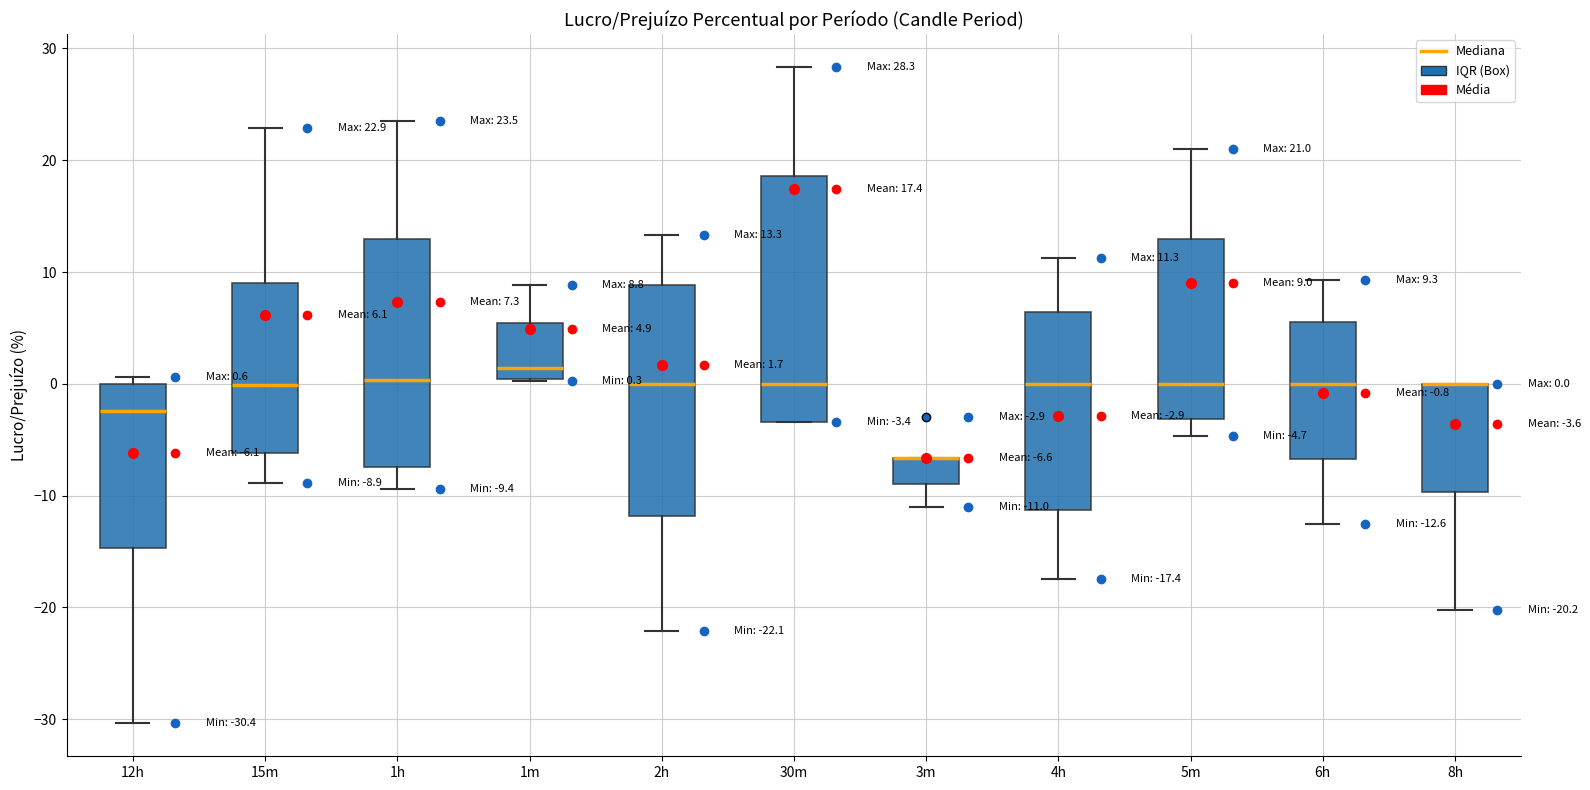

Comparing the boxes themselves (not the whiskers), which one is the tallest?

30m